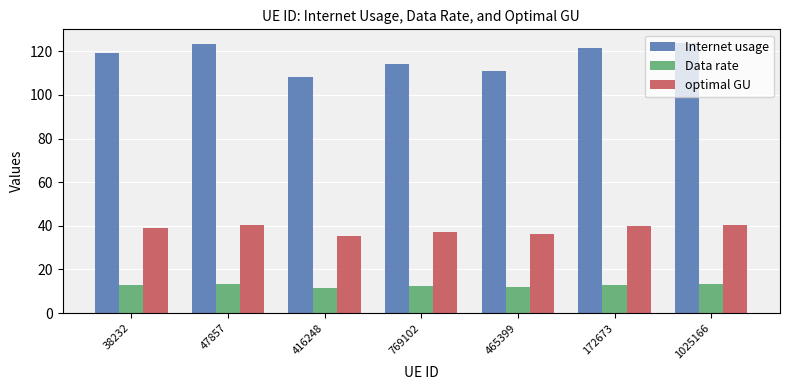

What is the label of the 4th bar from the right?

769102